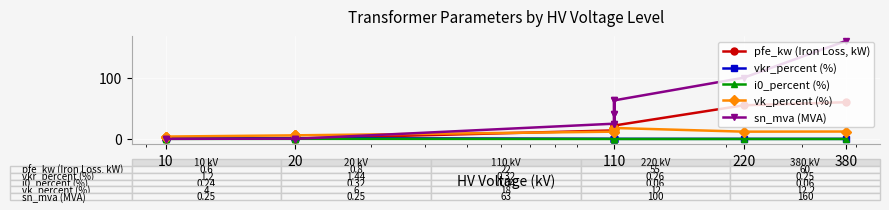

What is the greatest value displayed?

160.0